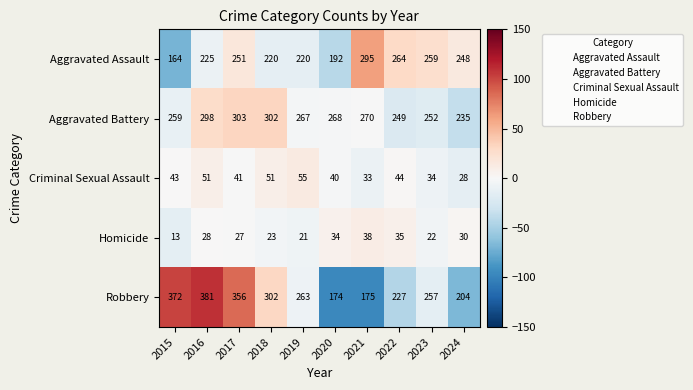

Is it true that Robbery equals 322 at 2024?

False